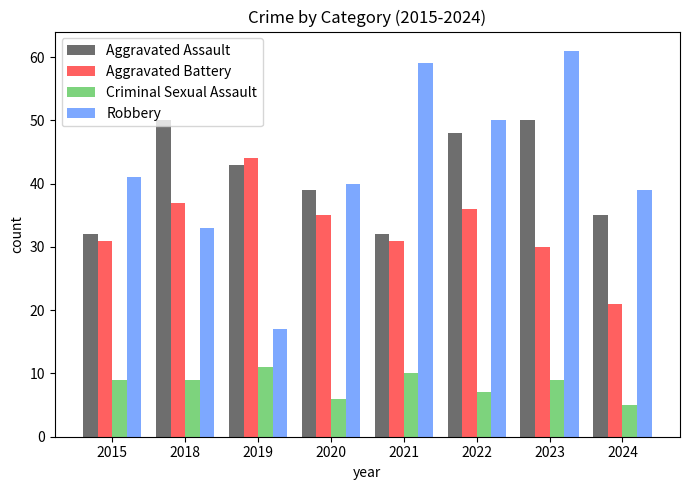

What is the total value across all series at 2022?

141